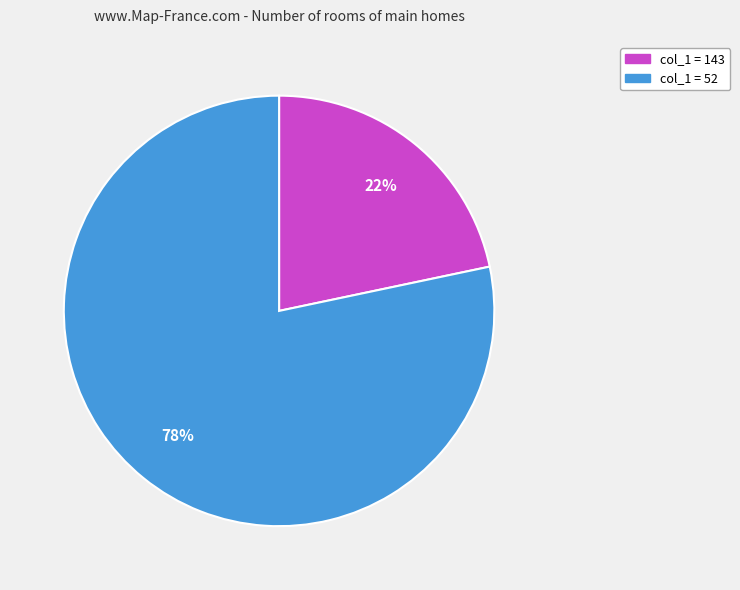

Is there a majority slice in this chart?

Yes